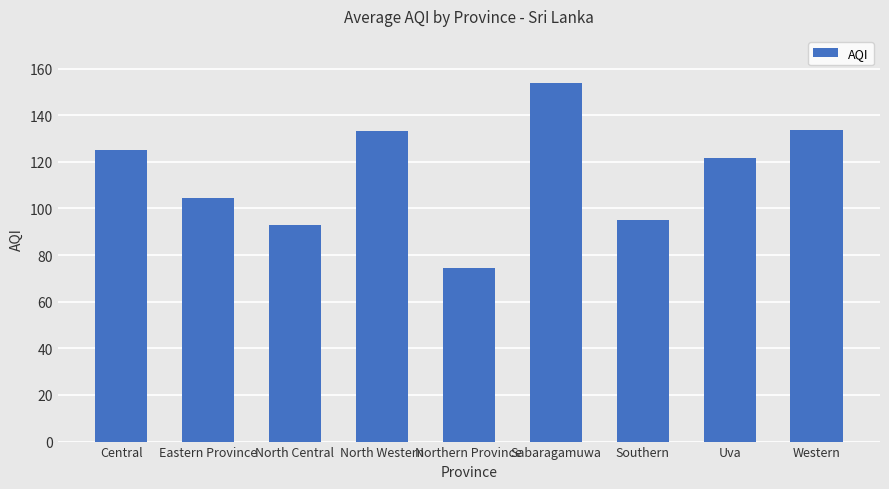

Read the value at Eastern Province.

104.5